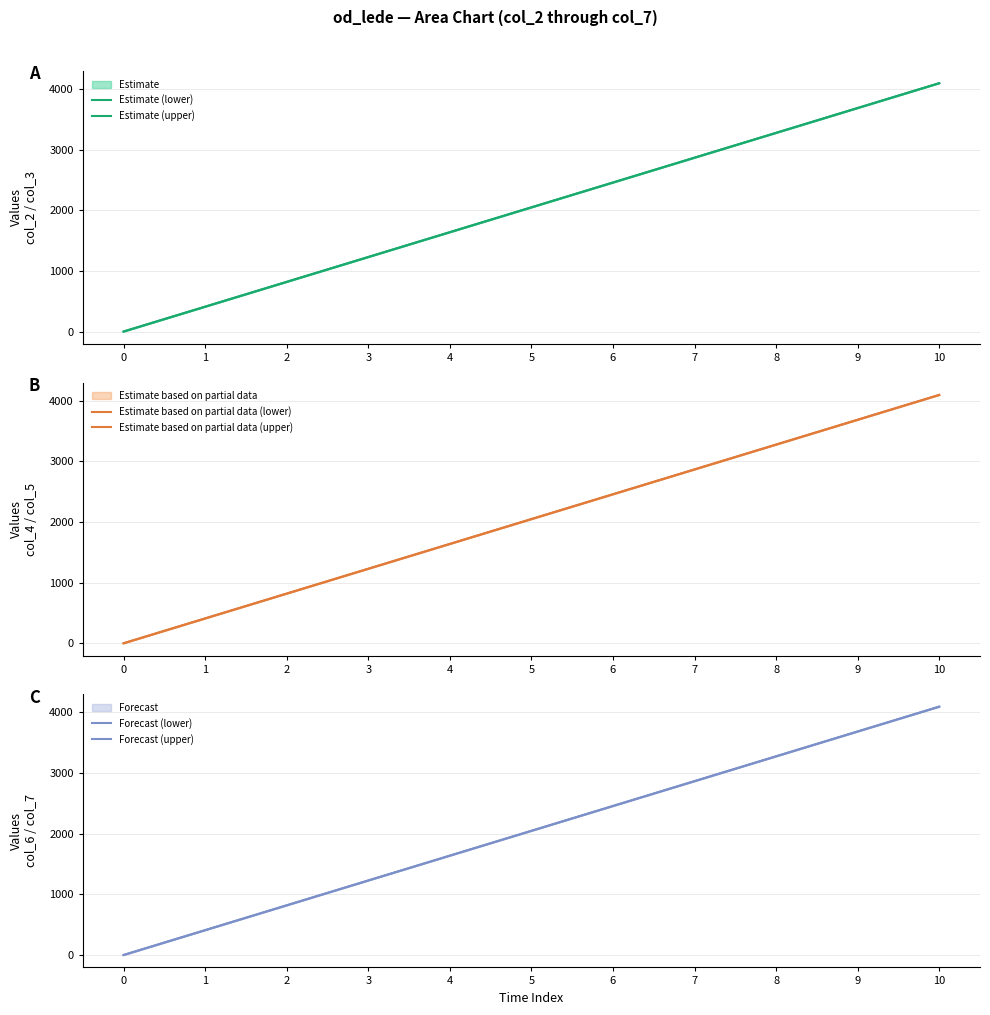

Which series changed the most between 2 and 6?

Estimate (lower)